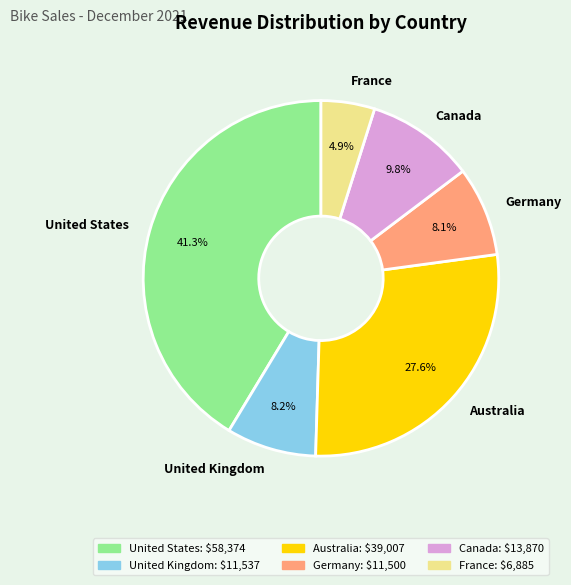

To the nearest percent, what is the combined percentage of United States and United Kingdom?

50%